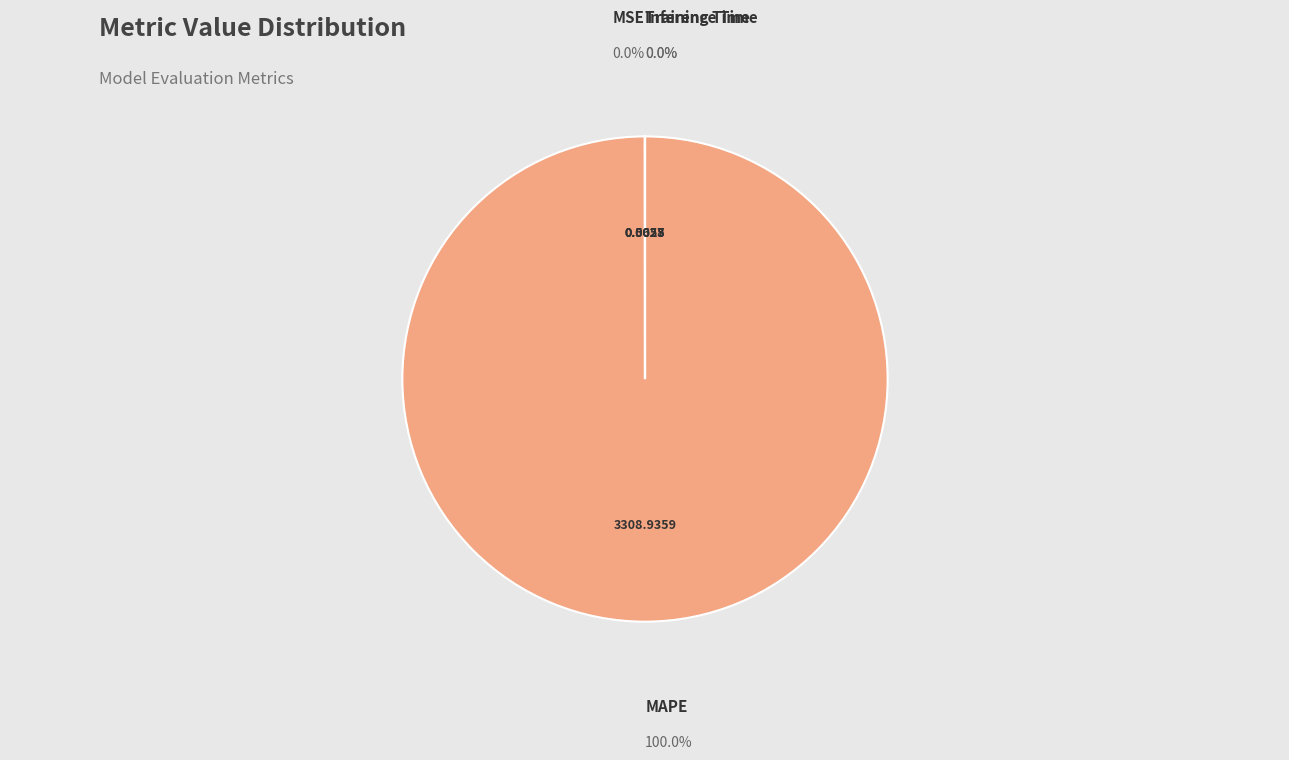

Is MAPE the majority of the pie?

Yes